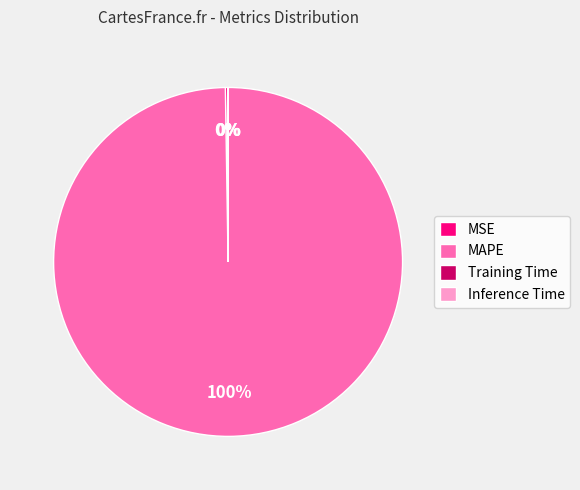

To the nearest percent, what portion does MAPE represent?

100%